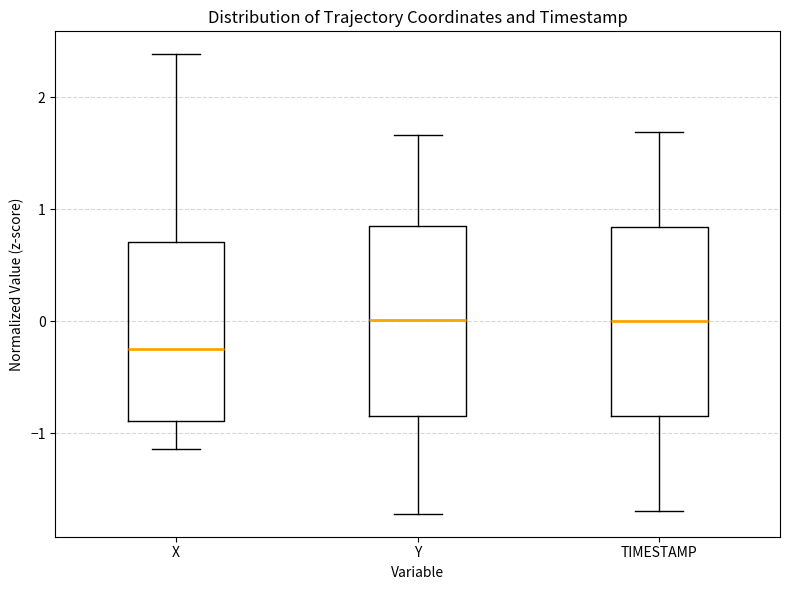

Which box's median line is the lowest?

X